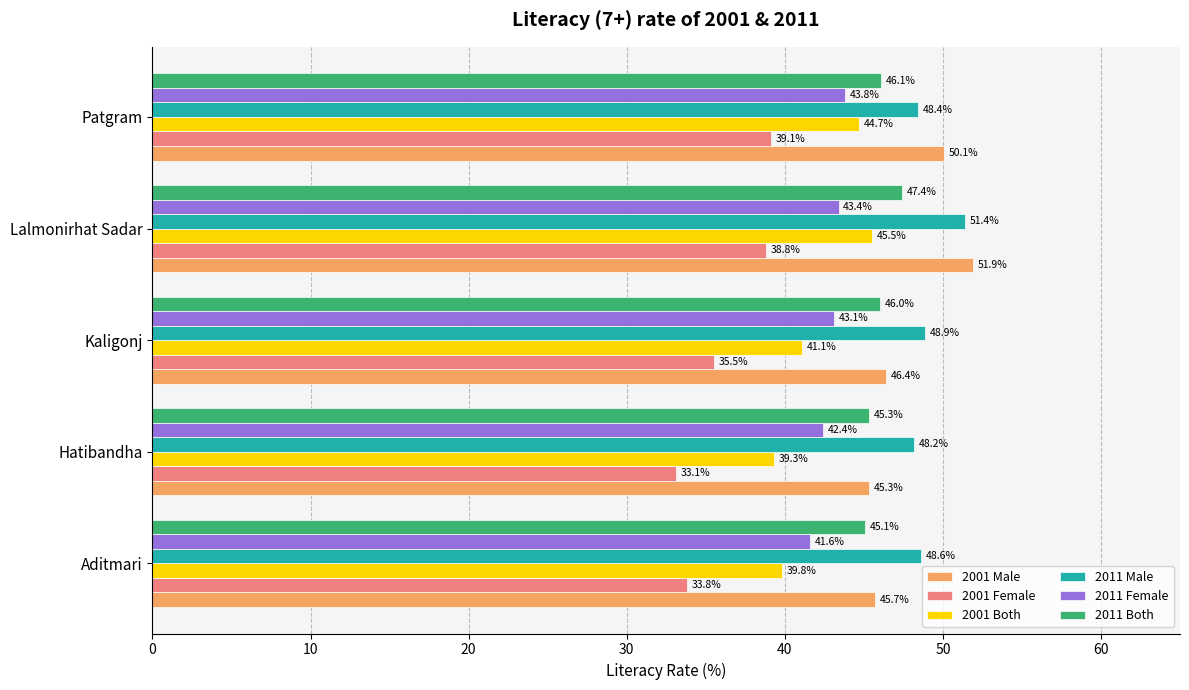

What is the approximate value of 2001 Female at Lalmonirhat Sadar?

38.8